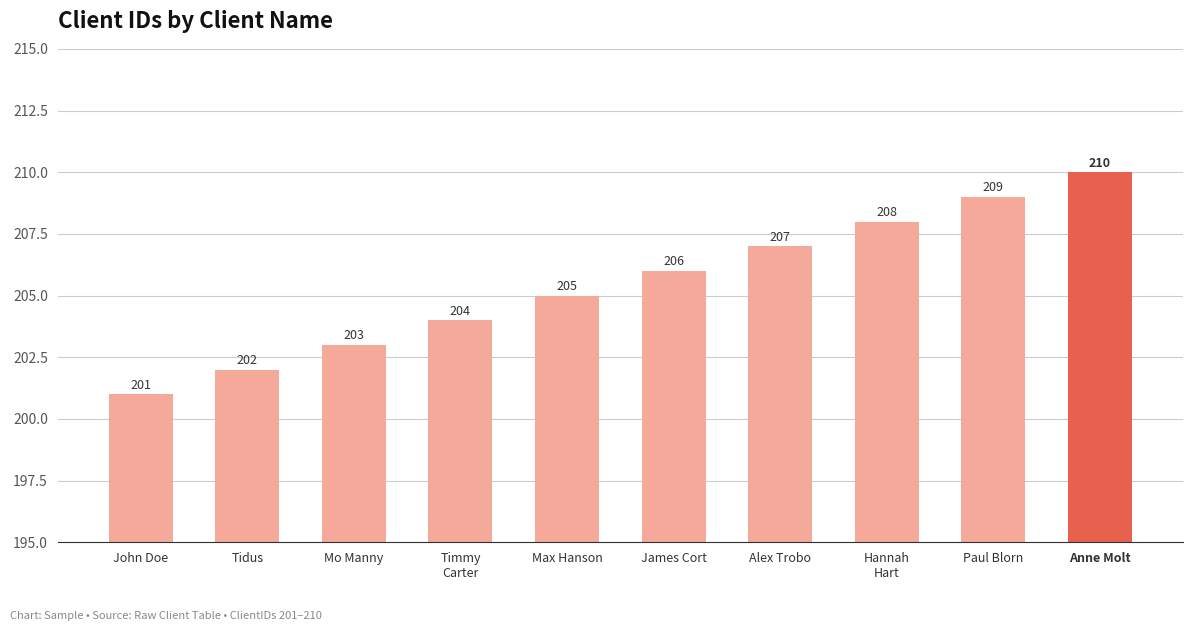

True or false: the data shows 206 at James Cort.

True